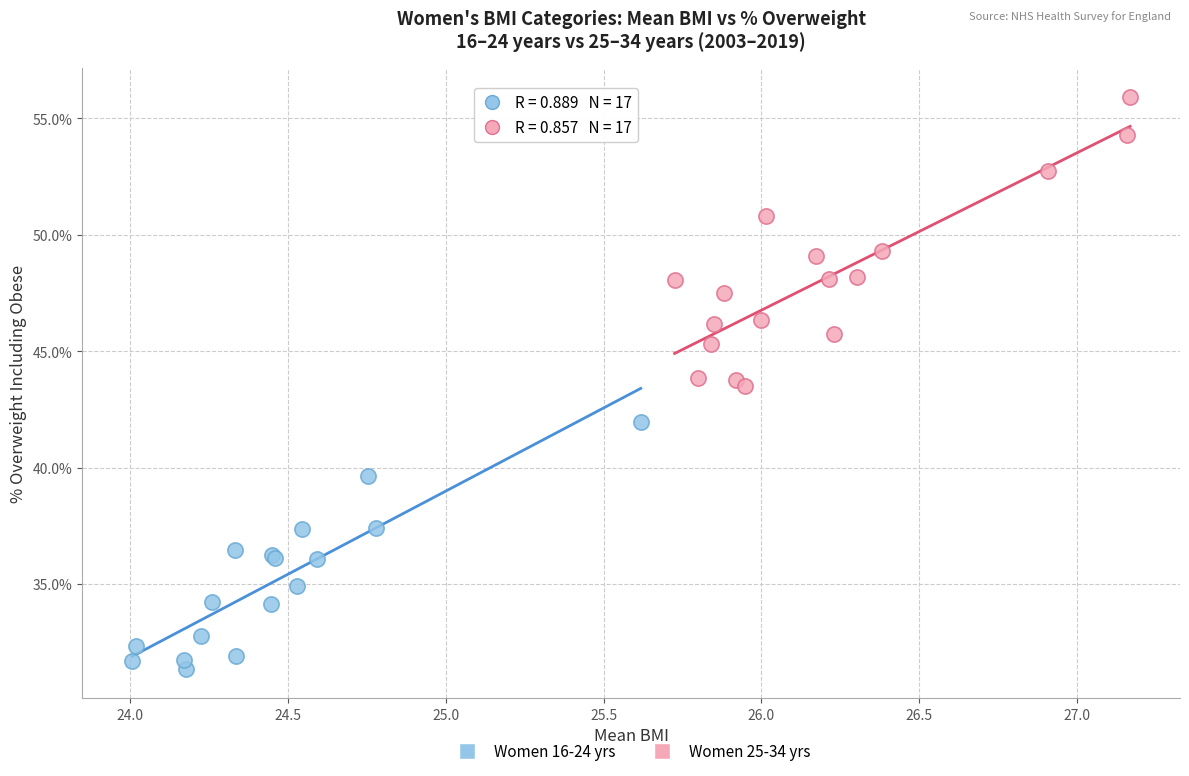

Which series contains the lowest Y value?

Women 16-24 yrs